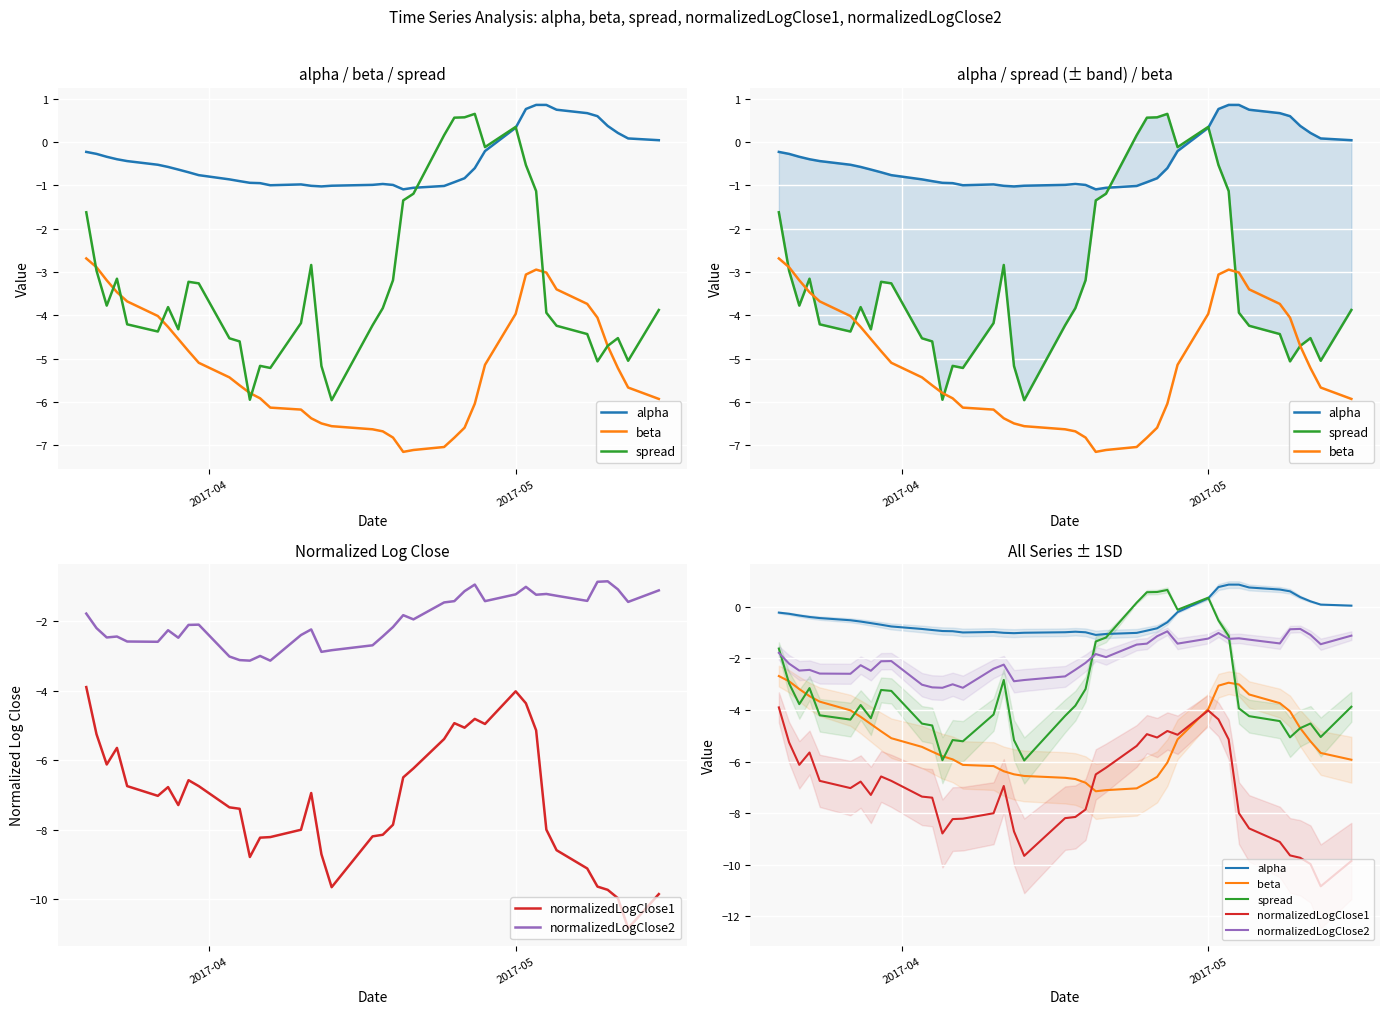

At how many categories does at least one series exceed -1?

35